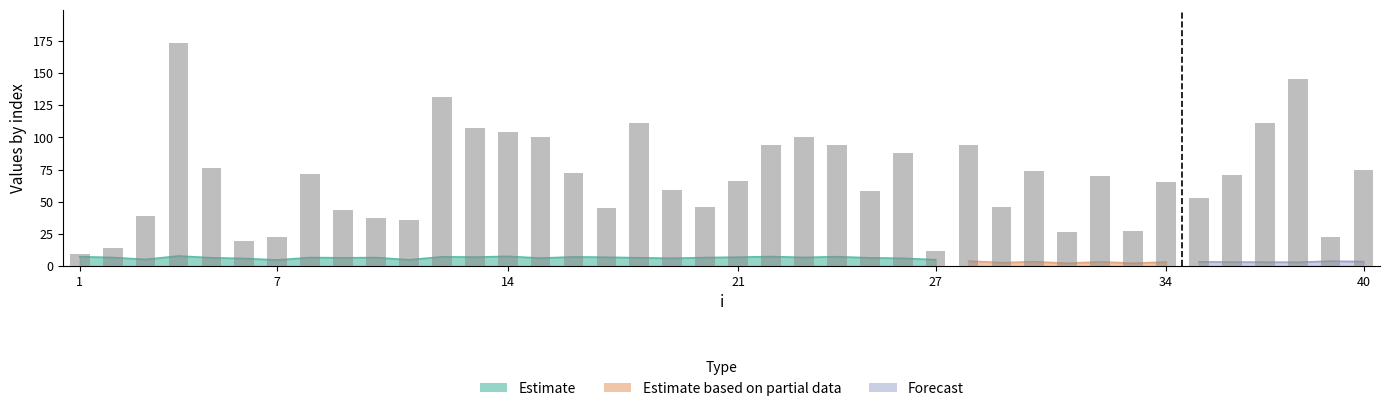

How many data points does each series have?

40